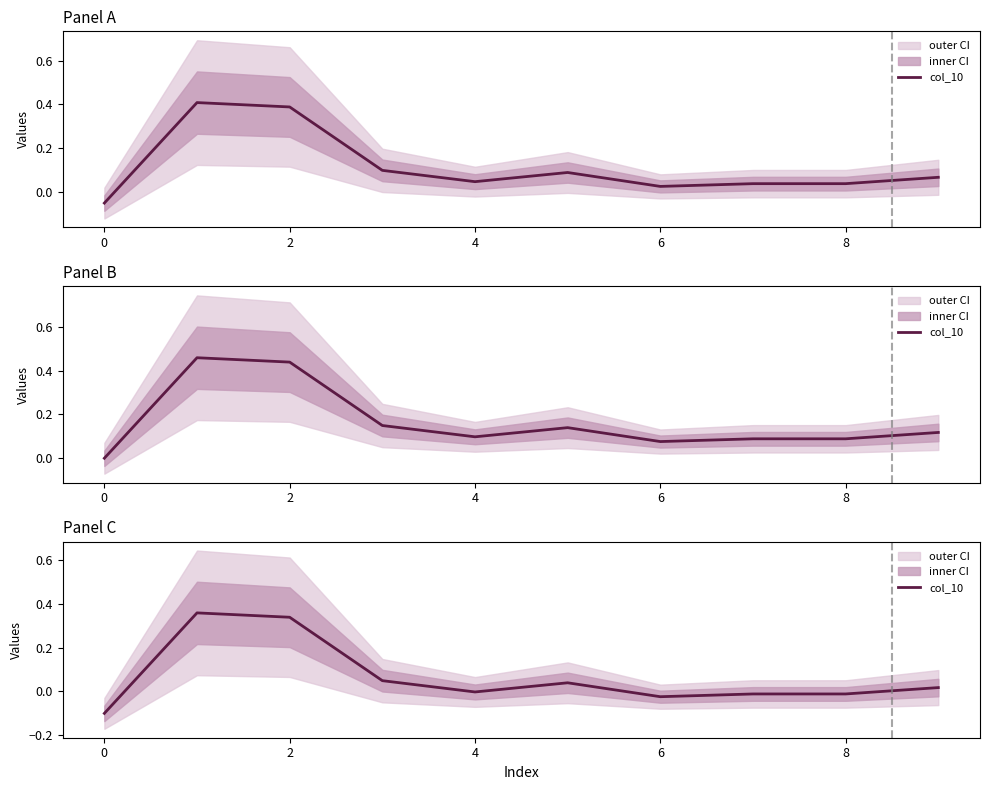

What is the difference between the values at 8 and 2?

0.3